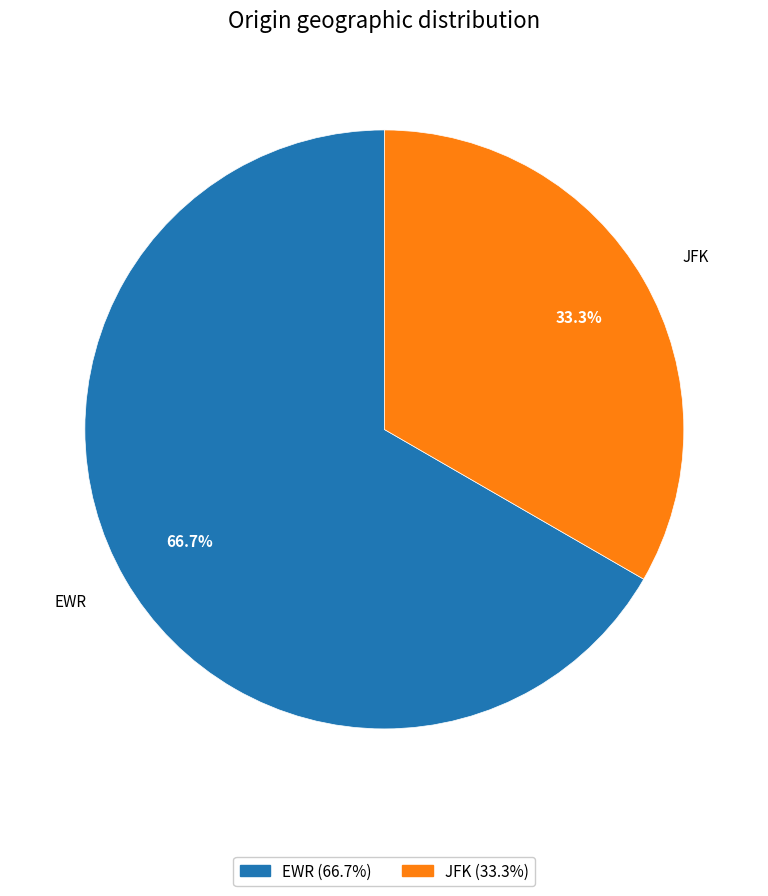

Is the sum of JFK and EWR greater than half?

Yes